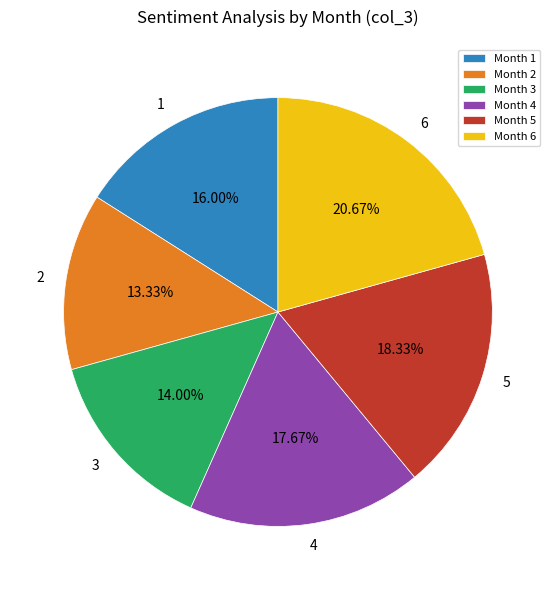

Does Month 6 represent more than half of the total?

No